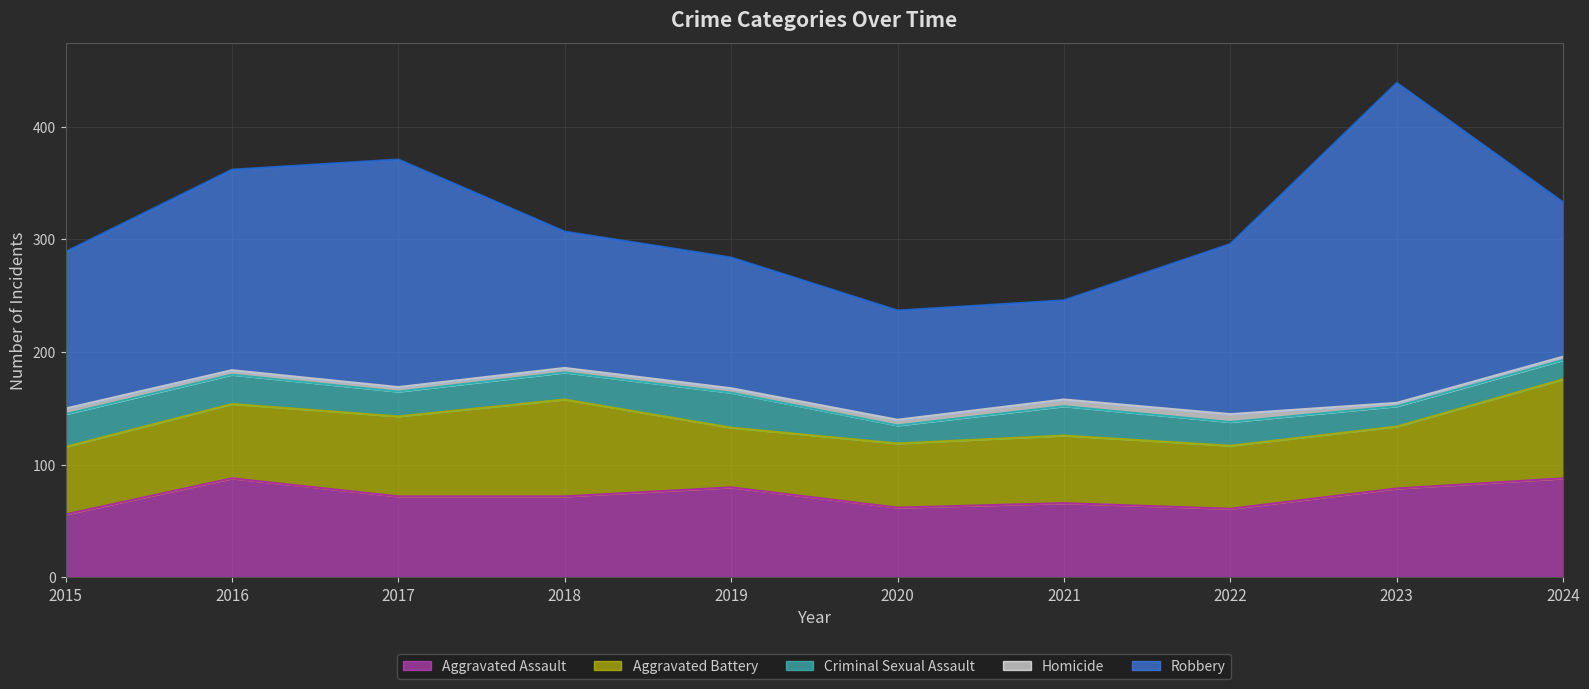

Reading right to left, transcribe all the data shown in this chart.

Aggravated Assault: 88	79	61	66	62	80	72	72	88	56
Aggravated Battery: 88	55	56	60	57	53	86	71	66	60
Criminal Sexual Assault: 17	18	21	26	16	31	24	22	26	29
Homicide: 3	3	7	6	5	4	4	4	4	5
Robbery: 137	284	151	88	97	116	121	202	178	139